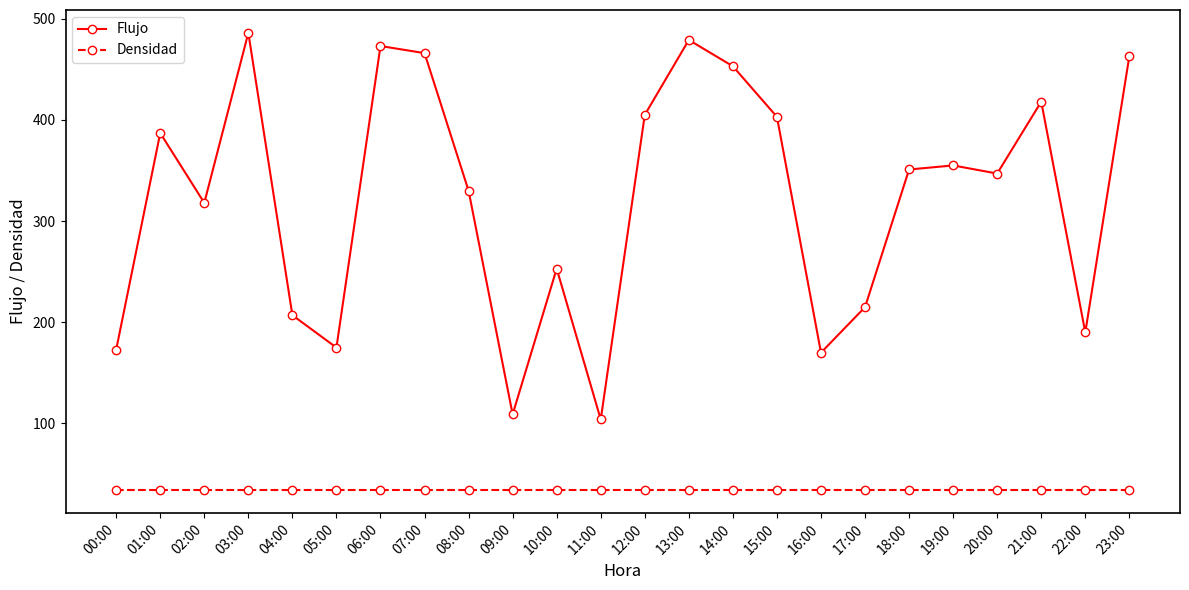

How many categories are shown in the chart?

24